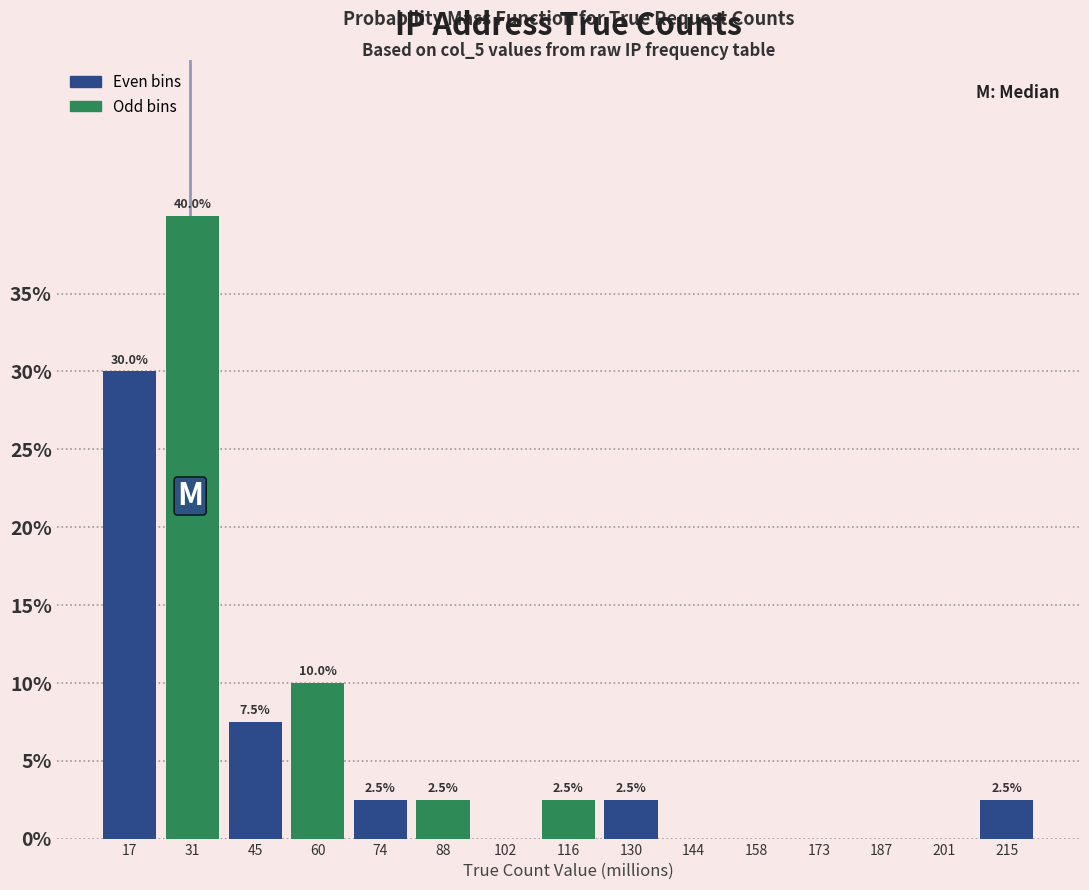

Over which range of the x-axis is the bar tallest?

24 to 38